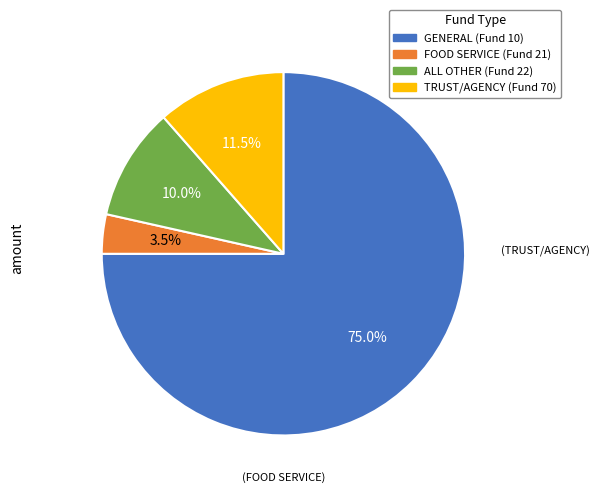

To the nearest percent, what is the combined percentage of ALL OTHER (Fund 22) and FOOD SERVICE (Fund 21)?

14%